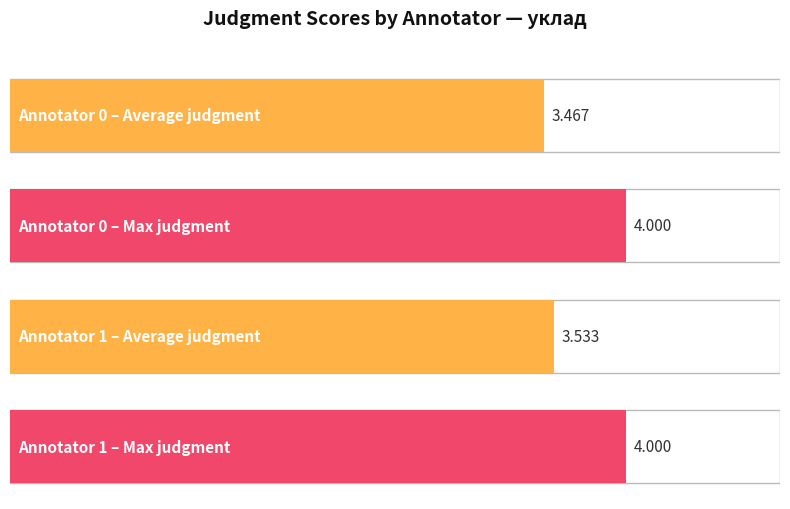

Rank the categories by Max judgment value from highest to lowest.

0, 1